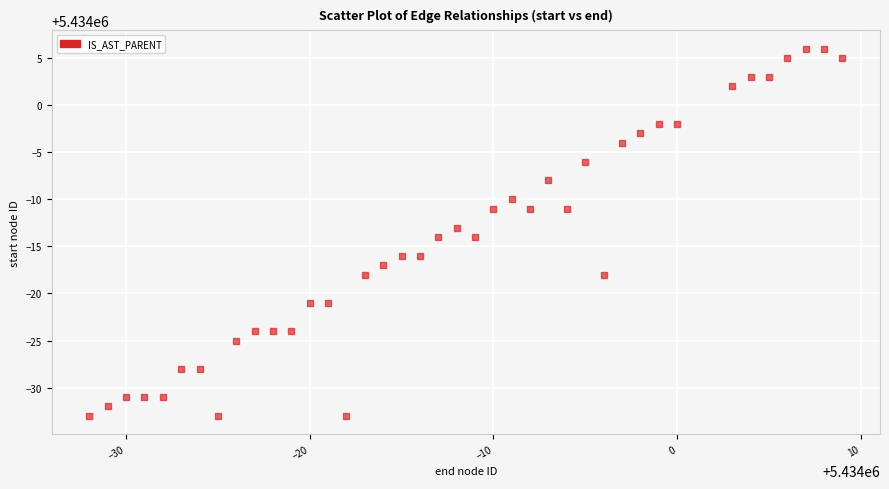

What is the range of Y values (max minus min)?

39